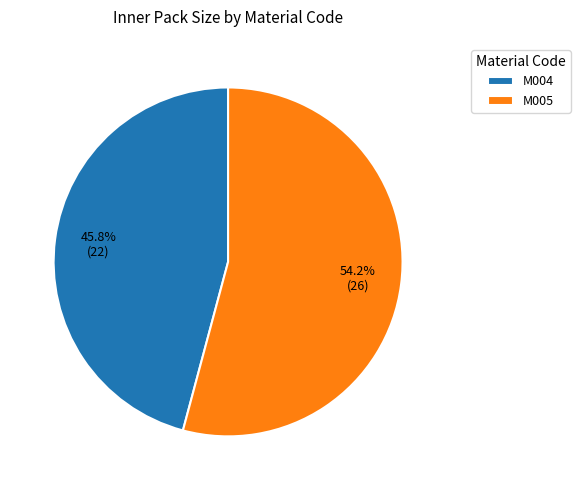

How many segments does this pie chart have?

2